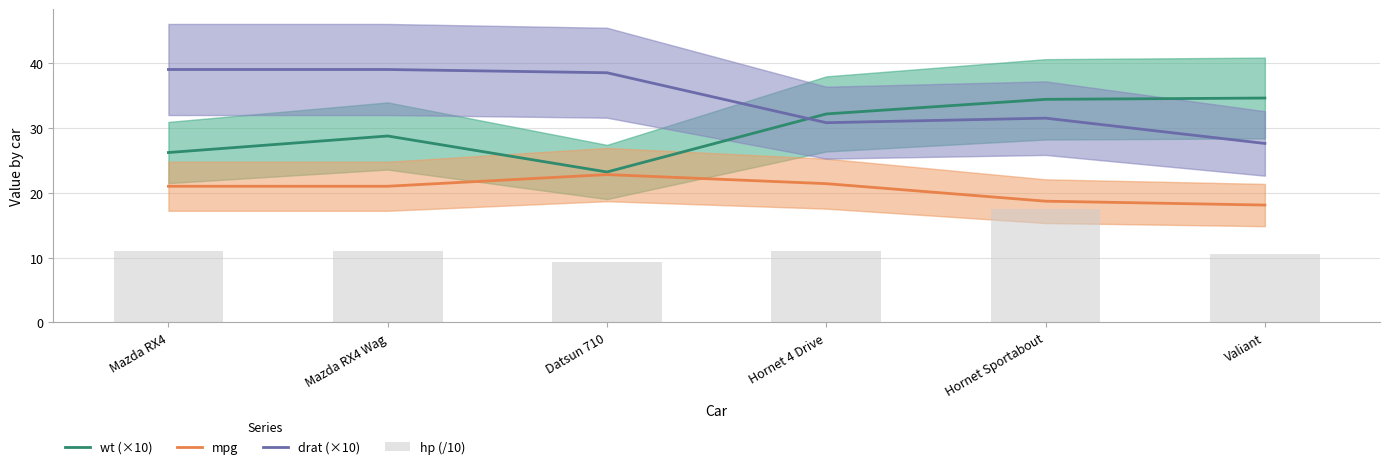

What is the label of the 5th bar from the left?

Hornet Sportabout